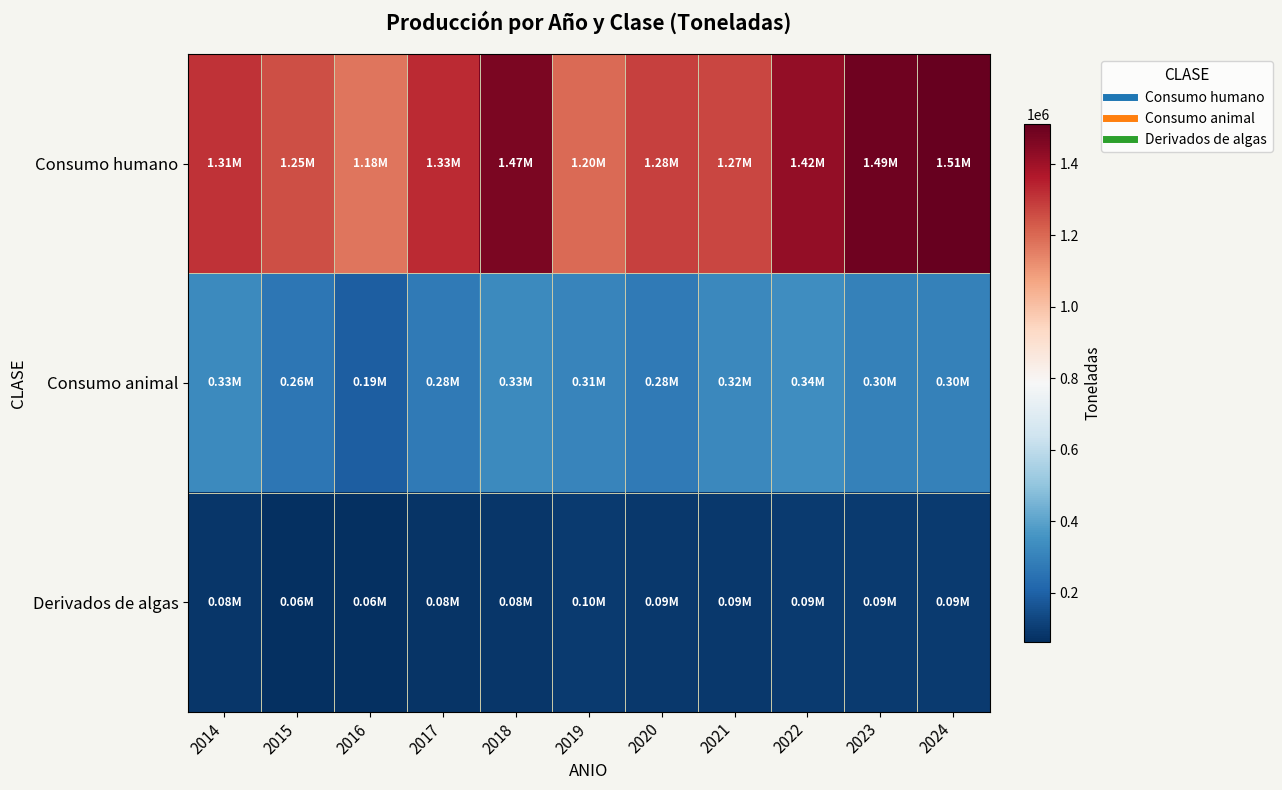

Rank the series at 2018 from highest to lowest value.

Consumo humano, Consumo animal, Derivados de algas